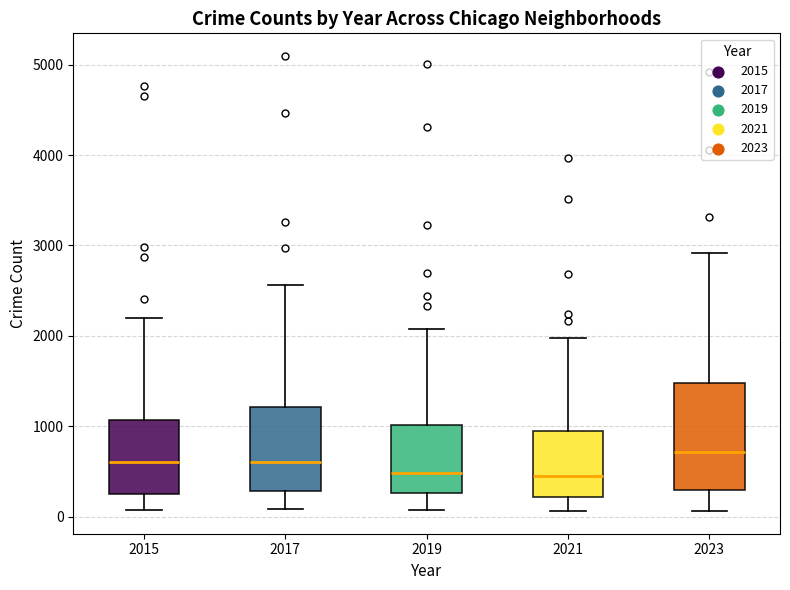

Reading left to right, read every box against the y-axis: the position of its median line, the range the box covers, and the ends of its whiskers. The values are not printed on the chart, so give them approximately, as read against the axis.

2015: median 600, box 300 to 1100, whiskers 100 to 2200
2017: median 600, box 300 to 1200, whiskers 100 to 2600
2019: median 500, box 300 to 1000, whiskers 100 to 2100
2021: median 500, box 200 to 900, whiskers 100 to 2000
2023: median 700, box 300 to 1500, whiskers 100 to 2900